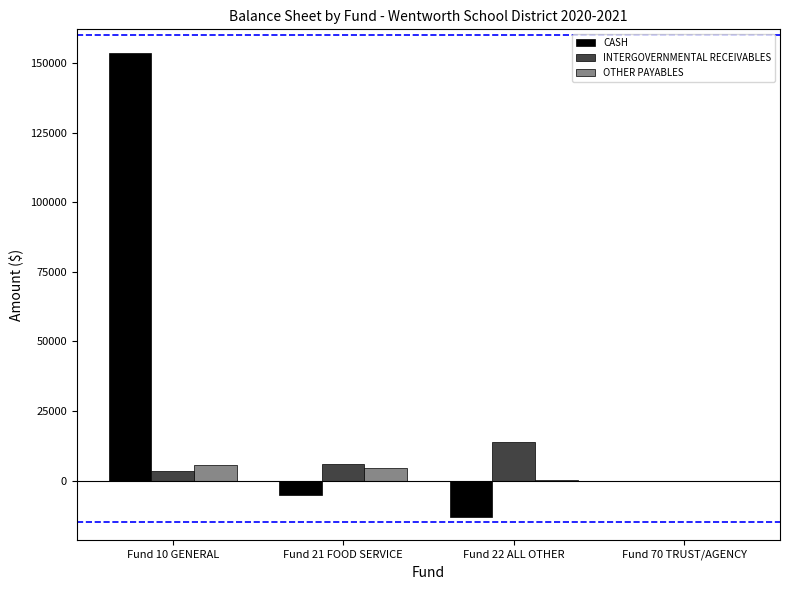

What is the sum of all INTERGOVERNMENTAL RECEIVABLES values?

23408.4